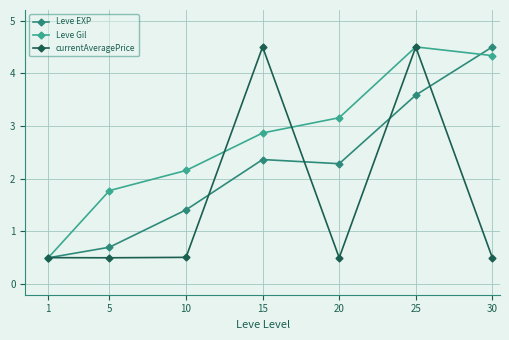

What is the sum of the Leve EXP values at 5 and 15?

3.1